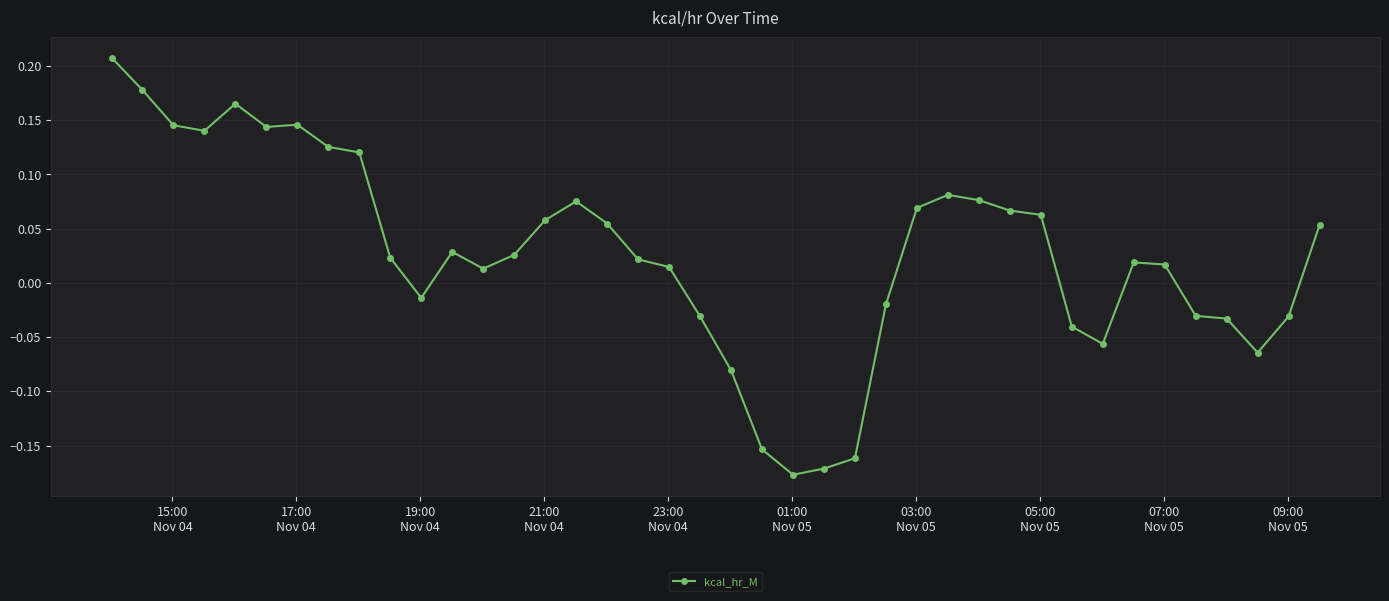

True or false: the data has more than 2 interior local peaks.

True